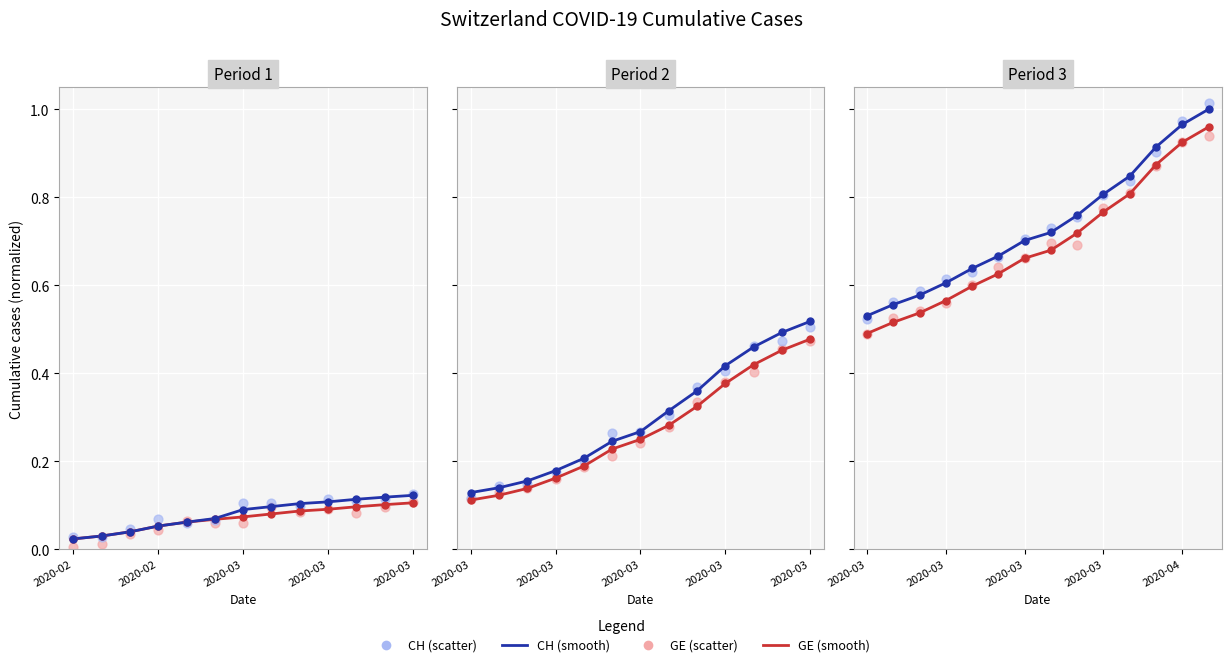

Which series has the largest Y range (max minus min)?

CH (scatter)